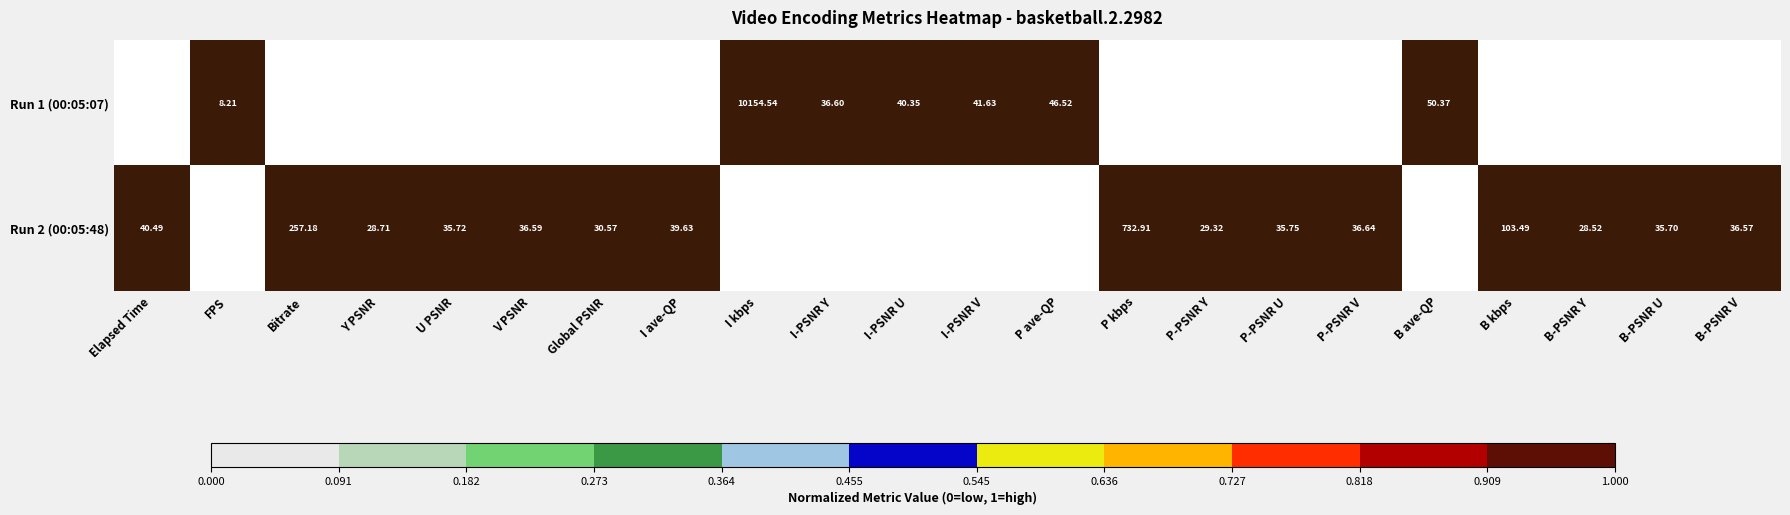

Which series has the largest range (max minus min)?

Run 1 (00:05:07)